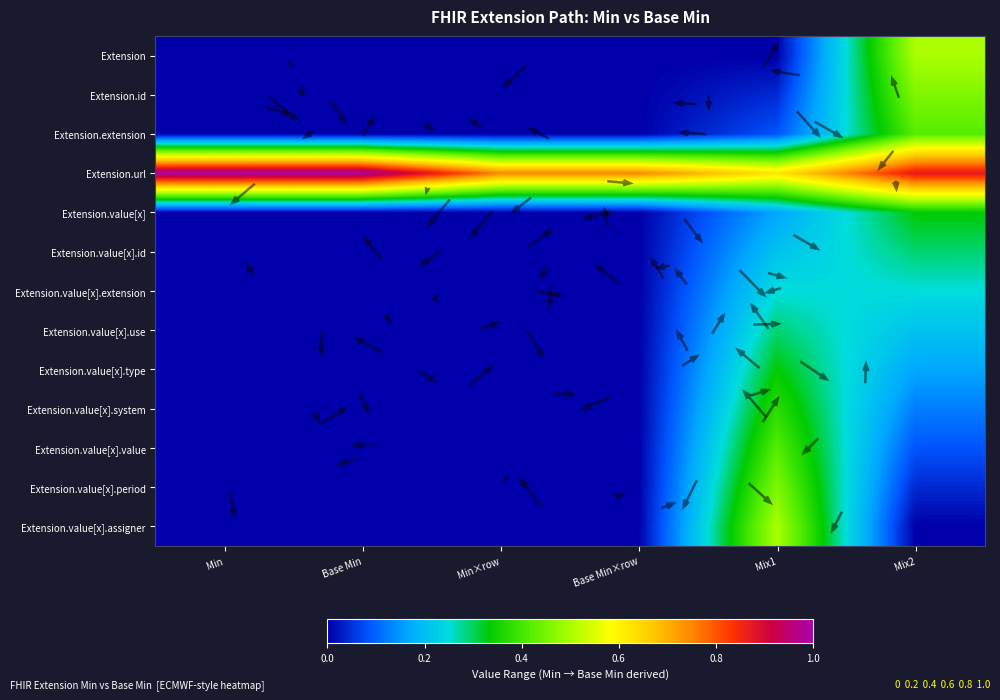

Which series changed the most between Base Min and Base Min×row?

Extension.url